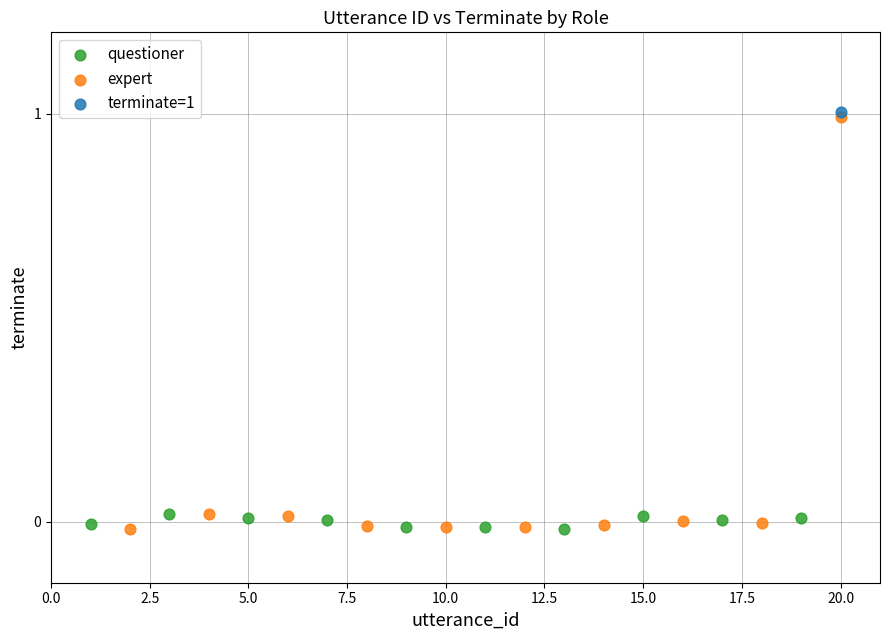

Which series contains the highest Y value?

terminate=1